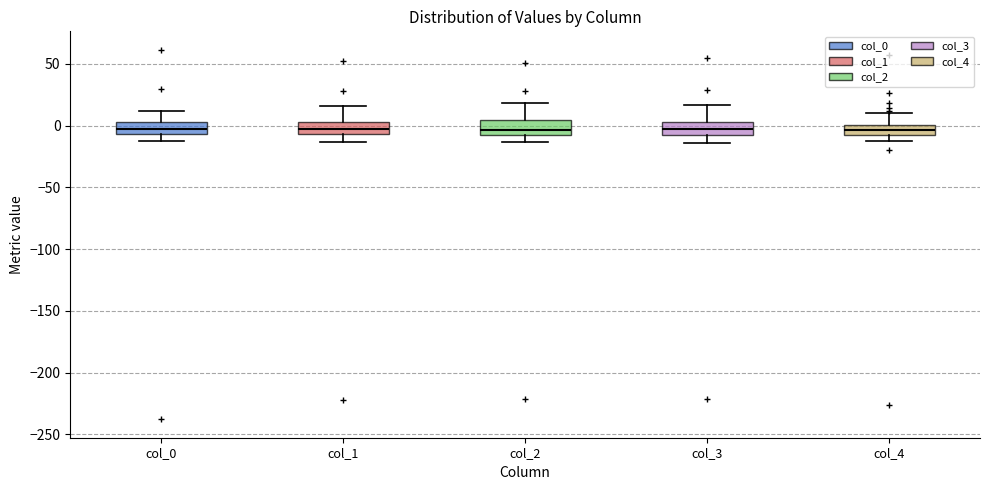

Where does the lower whisker of the box for col_4 end on the y-axis? The values are not printed on the chart, so give them approximately, as read against the axis.

-10